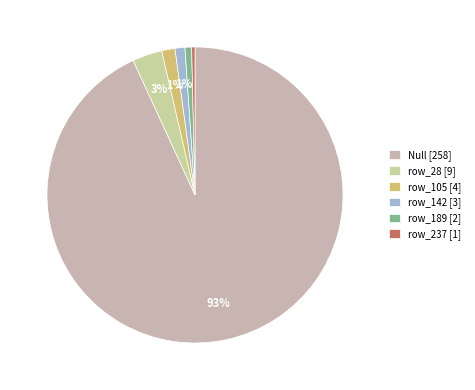

How many segments does this pie chart have?

6